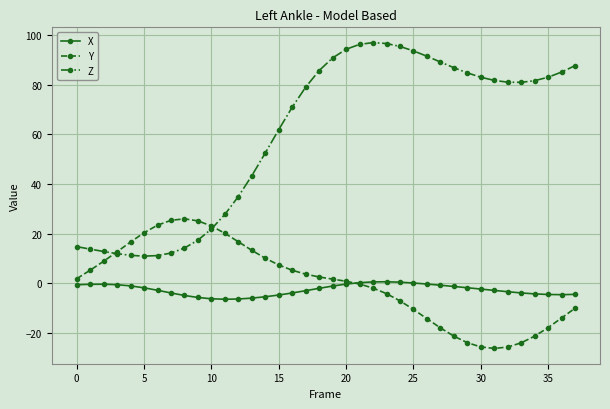

What is the highest value of the Z series?

97.0